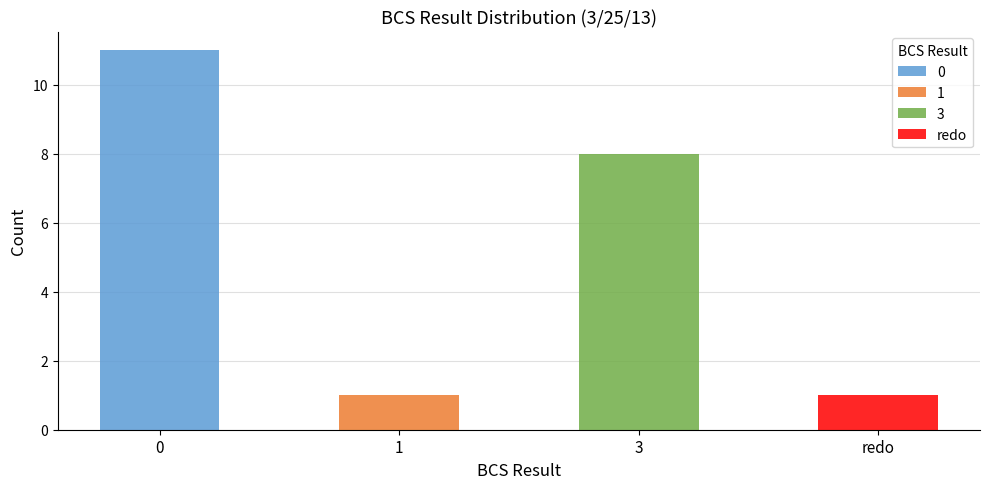

Reading right to left, what are all the values shown in this chart?

1	8	1	11